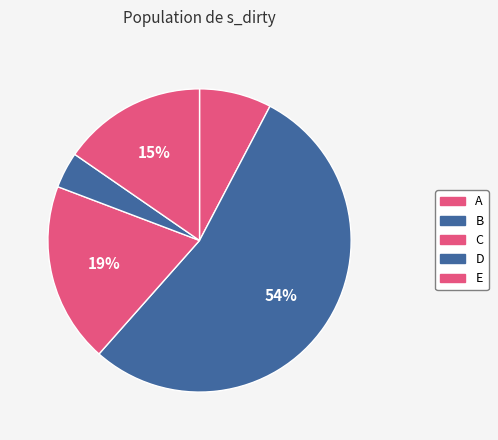

Combined, do D and E account for over 50%?

No